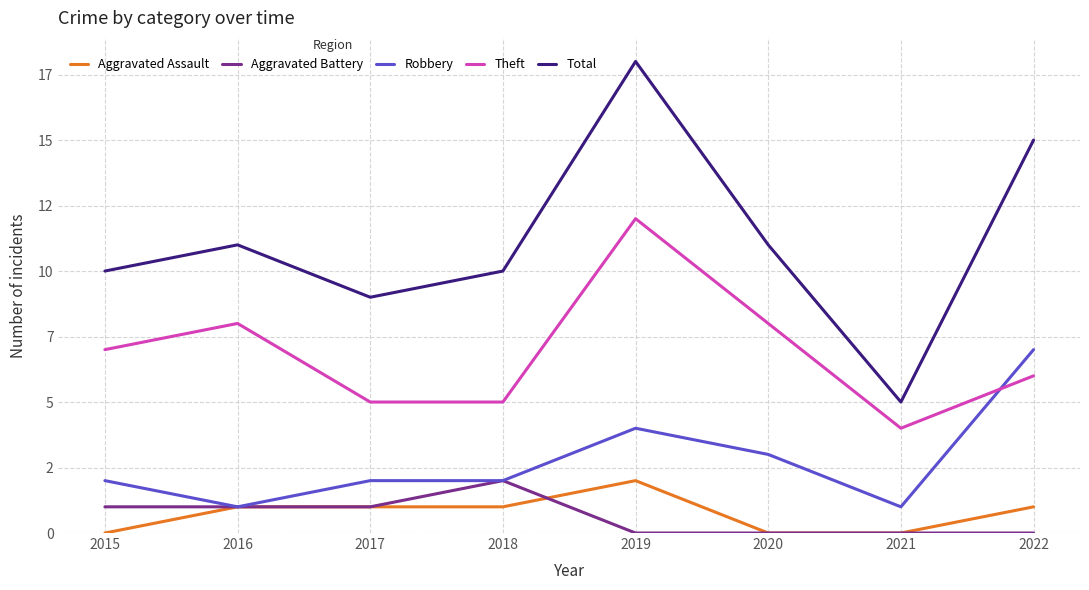

Which series changed the most between 2021 and 2022?

Total